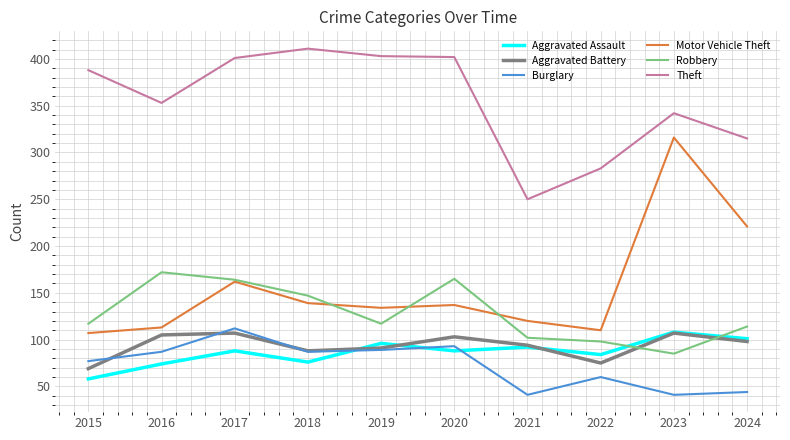

Which series has the largest total across all categories?

Theft